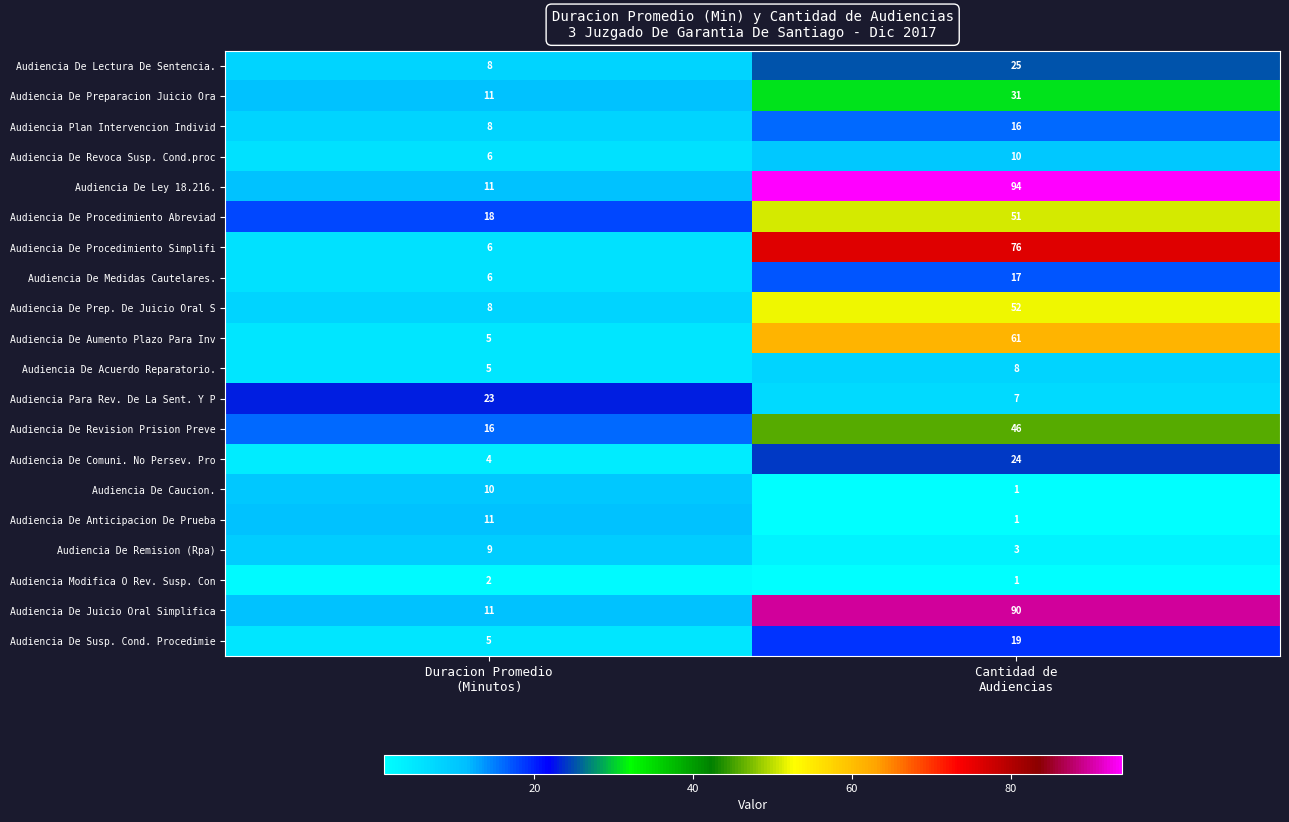

Which series has the widest spread of values?

Audiencia De Ley 18.216.